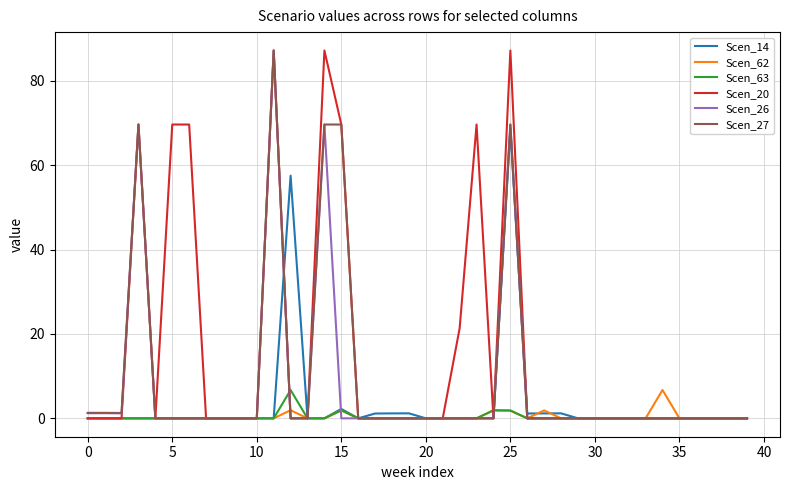

Which series has the largest total across all categories?

Scen_20